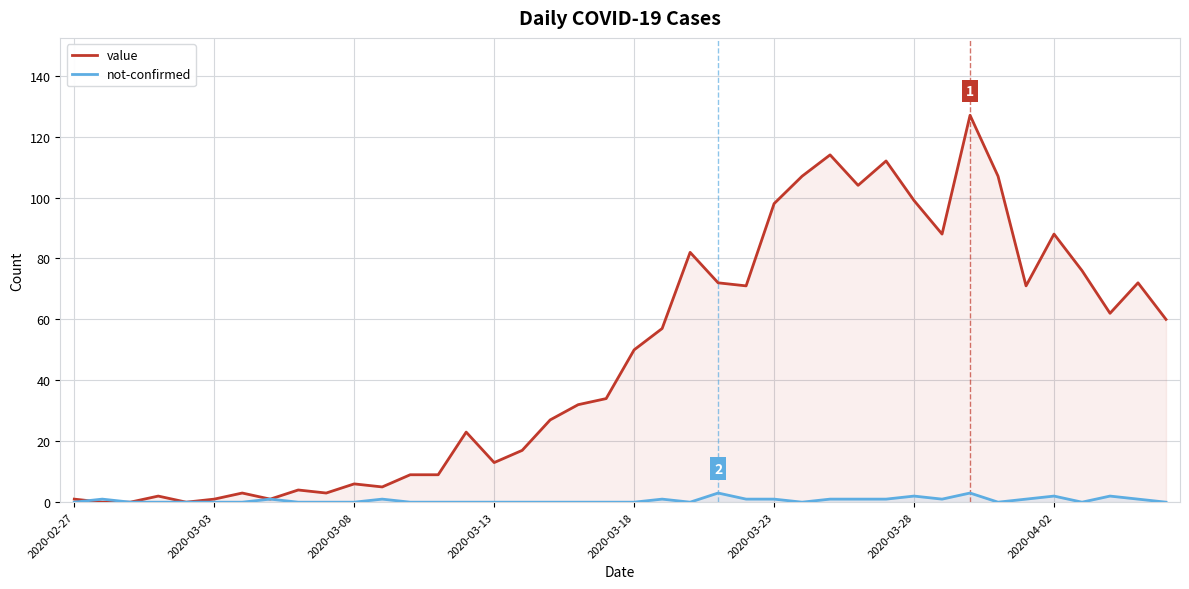

True or false: not-confirmed has a value of 0 at 2020-02-27.

True